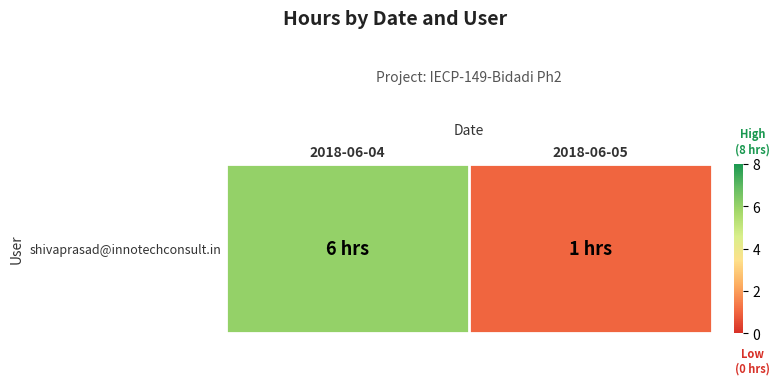

What is the minimum value shown in the chart?

1